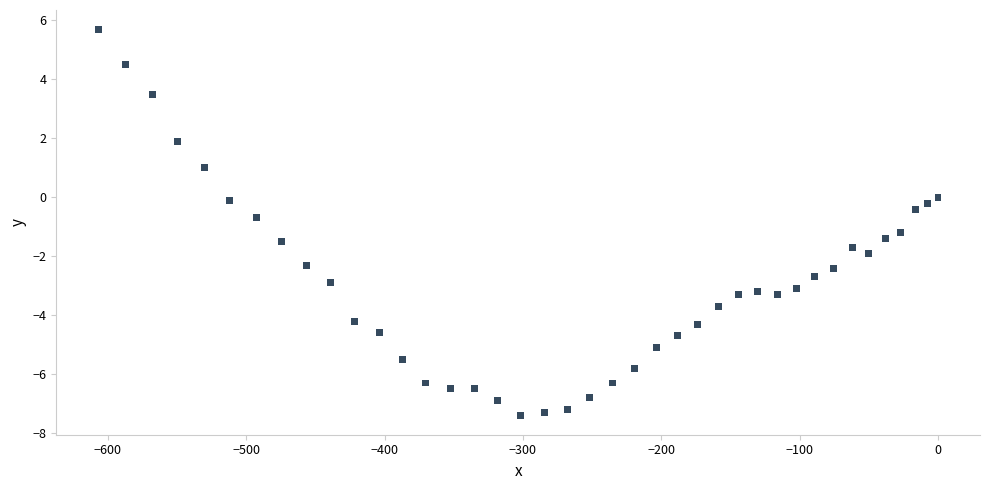

What is the range of Y values (max minus min)?

13.1